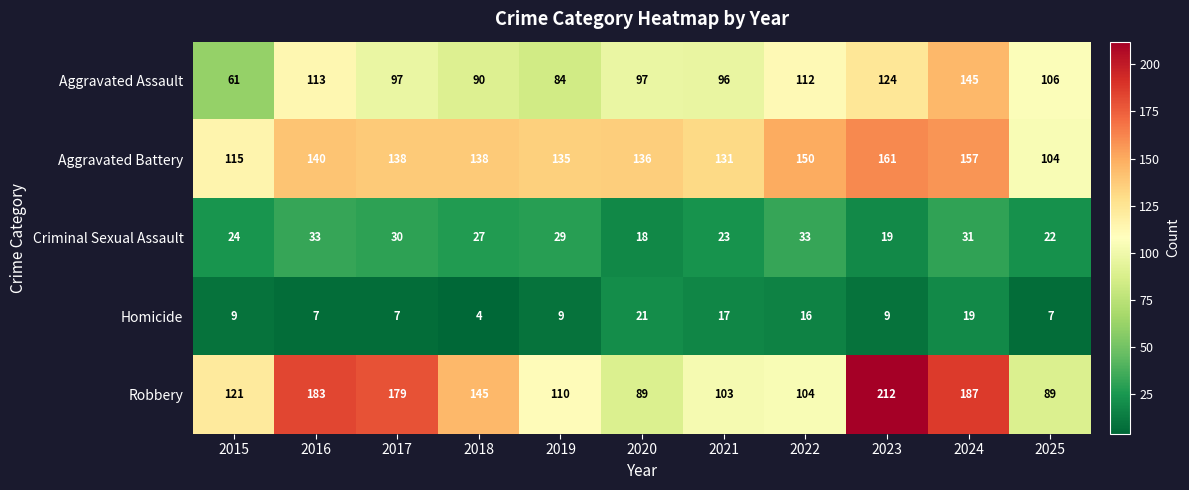

What is the greatest value displayed?

212